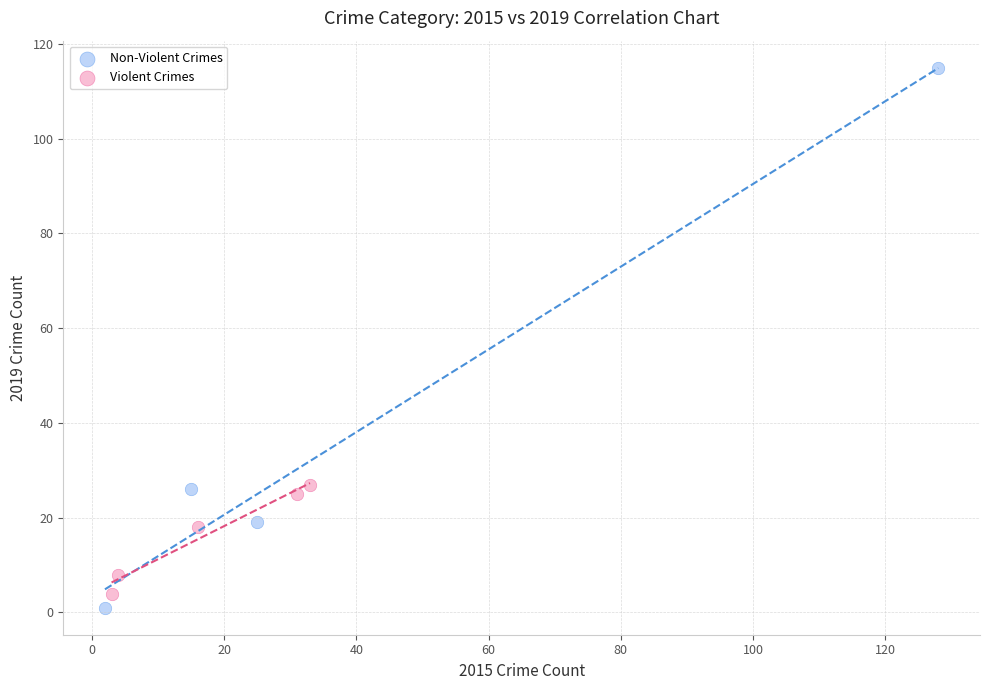

Which series contains the highest Y value?

Non-Violent Crimes